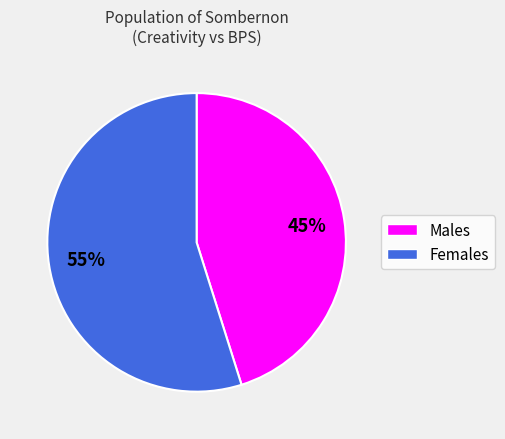

To the nearest percent, what is the average slice percentage?

50%